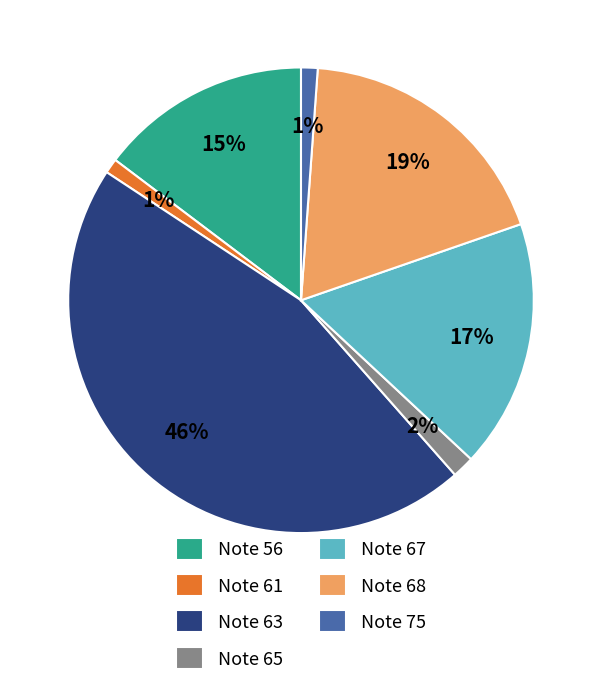

To the nearest percent, what portion does Note 63 represent?

46%